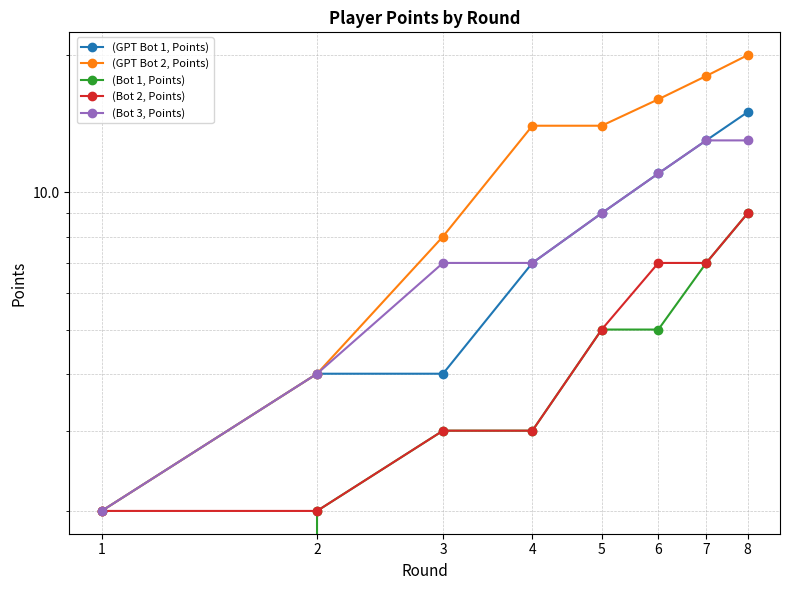

What is the highest value of the (Bot 1, Points) series?

9